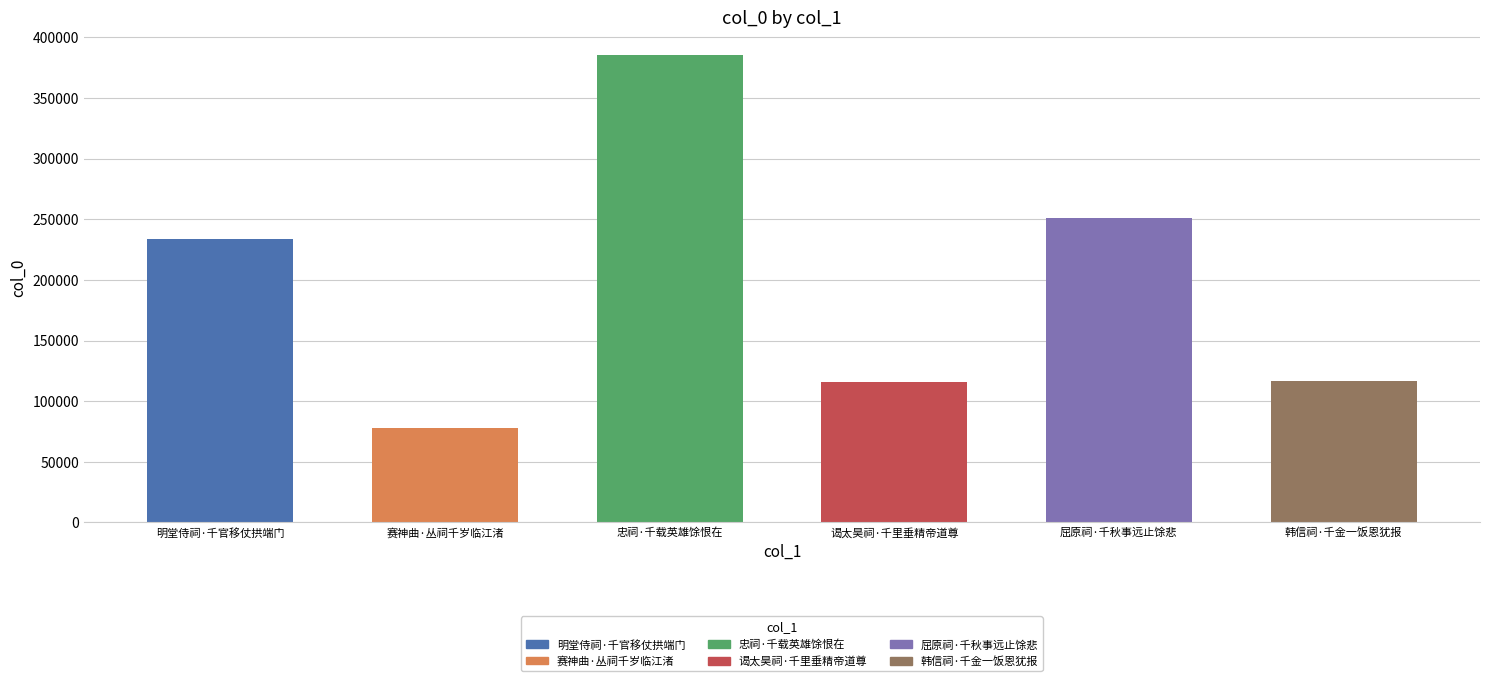

Approximately how many times larger is the value at 忠祠·千载英雄馀恨在 compared to 明堂侍祠·千官移仗拱端门?

1.6